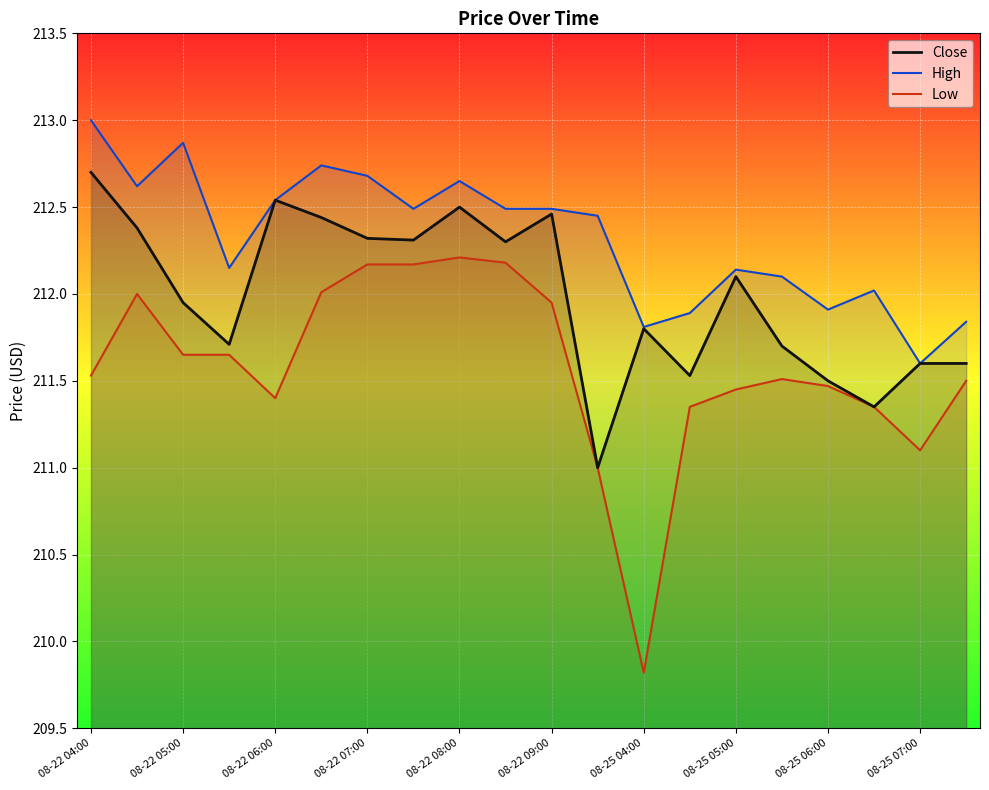

What is the label of the 10th point from the left?

08-22 08:30